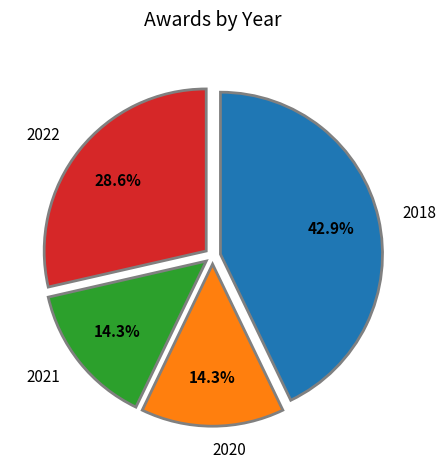

Does any single category account for the majority?

No